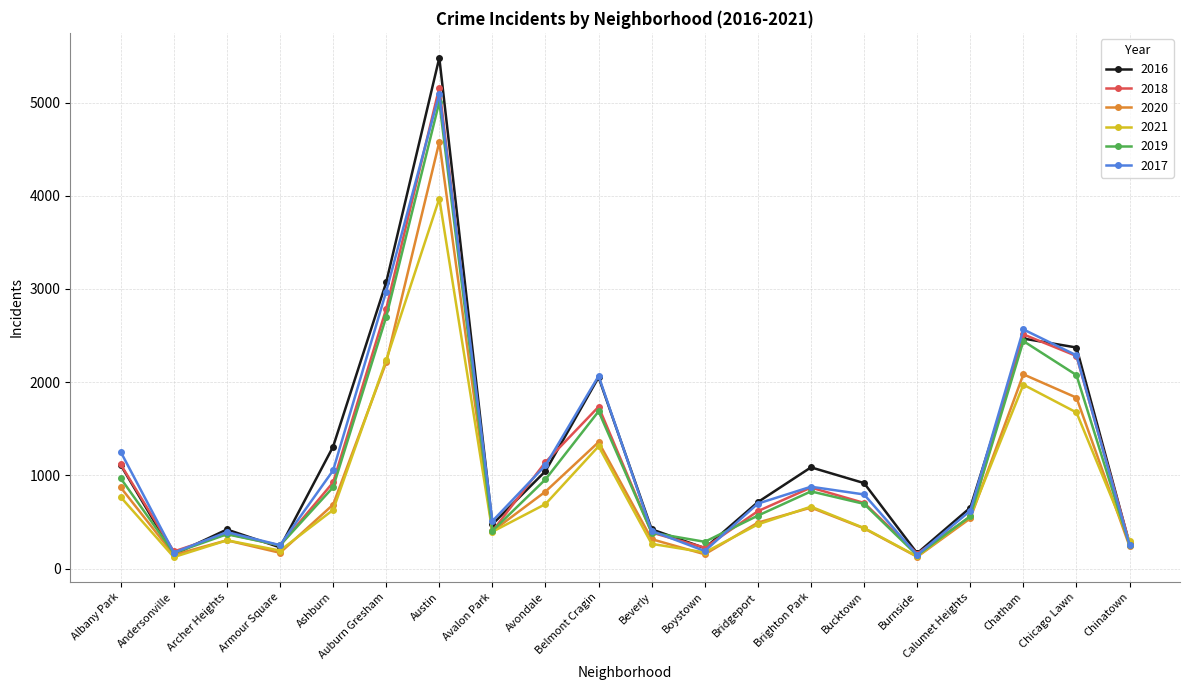

How many categories are shown in the chart?

20